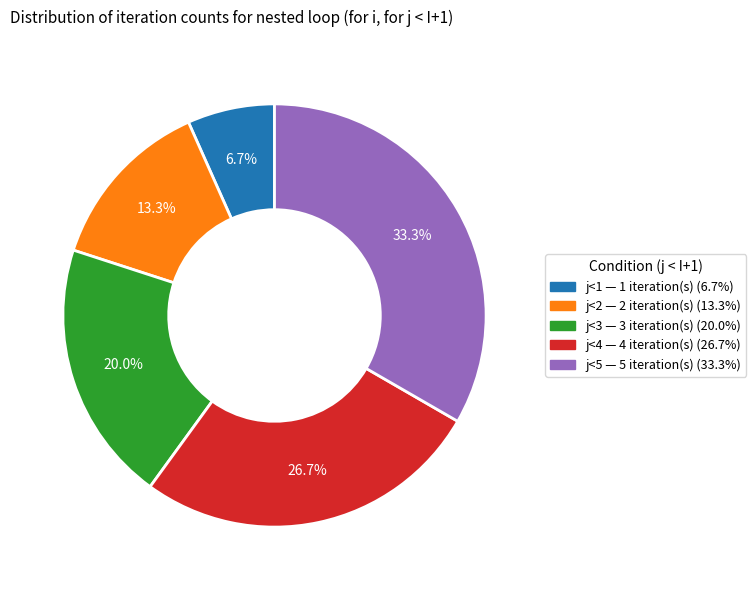

True or false: j<5 accounts for 33% of the total.

True